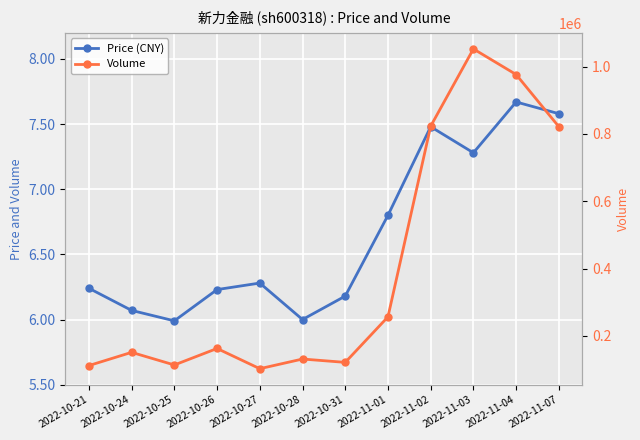

What is the total value across all series at 2022-10-27?

102494.3